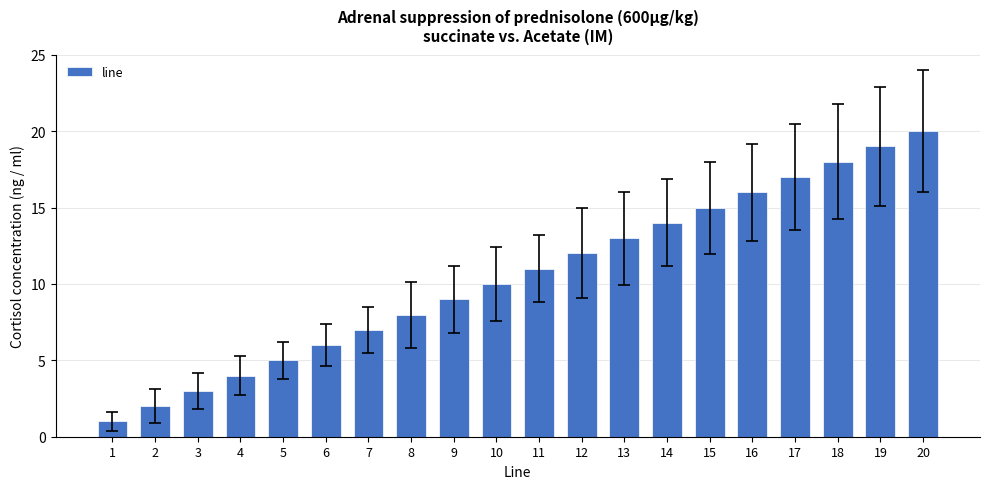

Which label corresponds to the largest value in the chart?

20